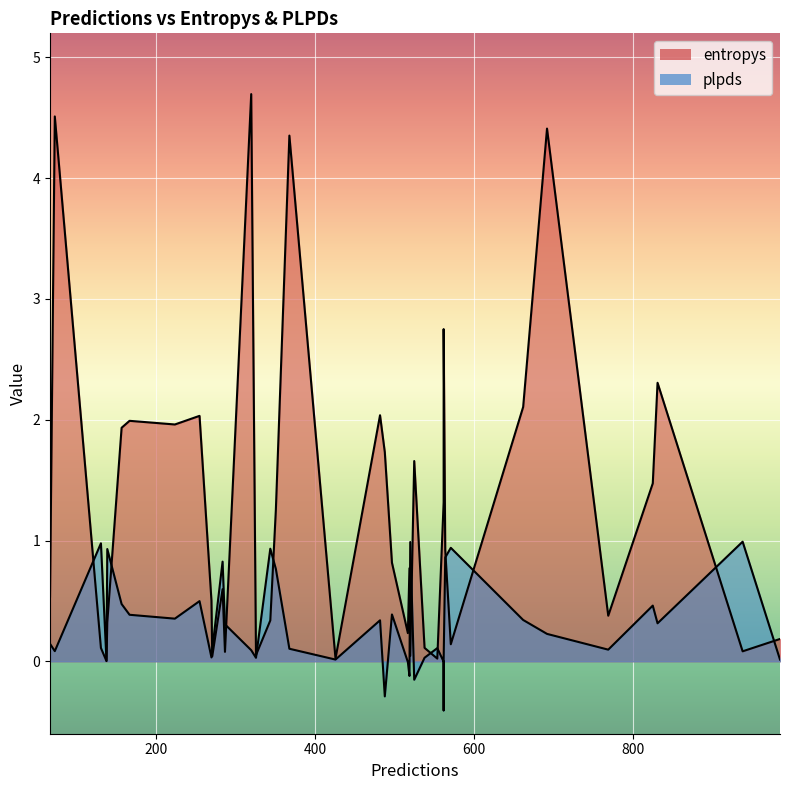

In entropys, how many points are lower than both neighbors (excluding endpoints)?

12